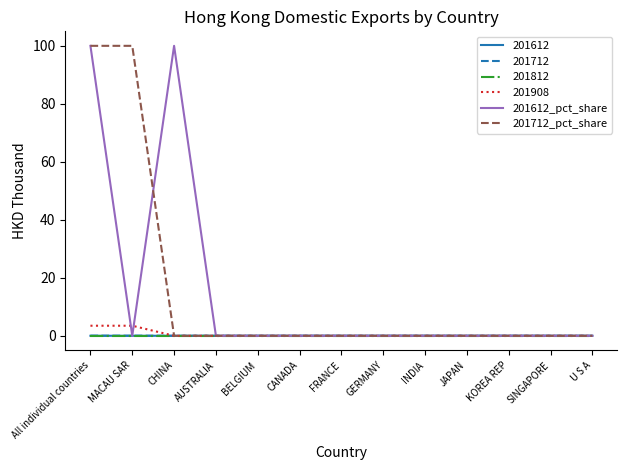

True or false: 201712_pct_share and 201612_pct_share cross at least once.

True